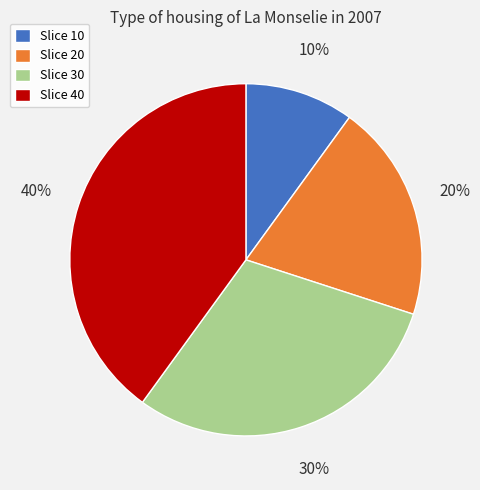

What is the largest slice in the pie chart?

Slice 40